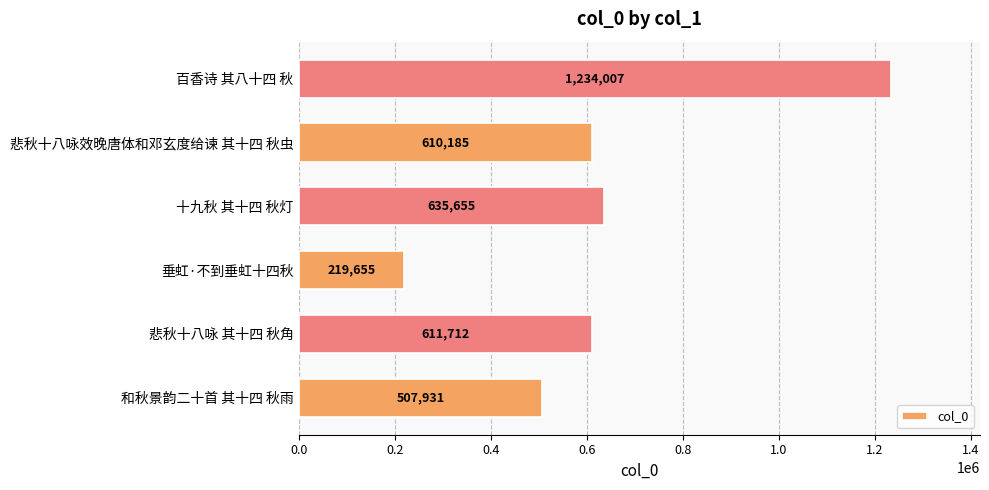

How many values are below 611712?

3